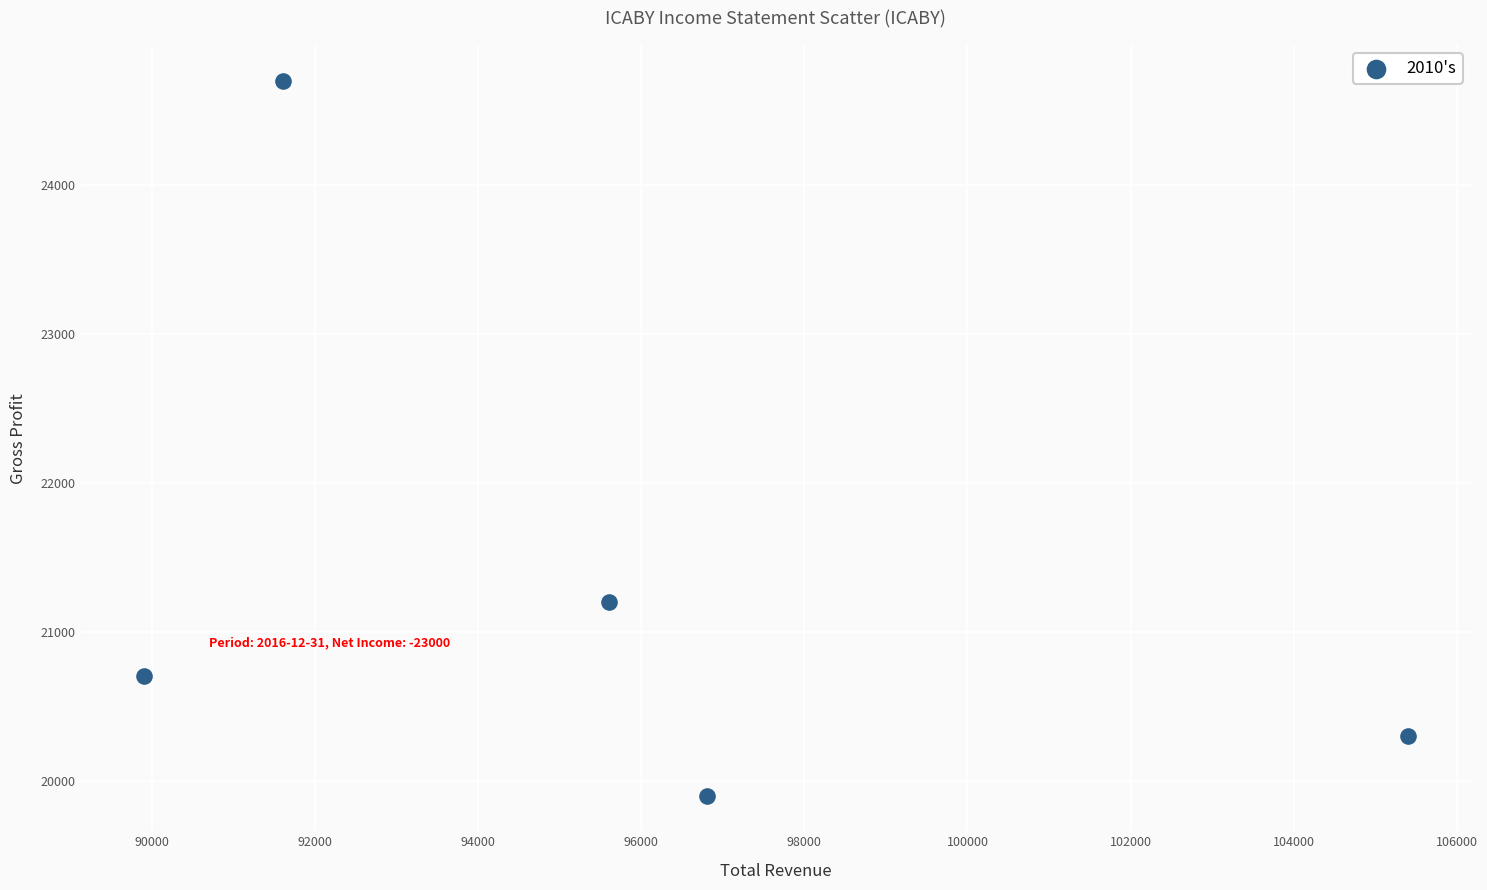

What is the average X value?

95860